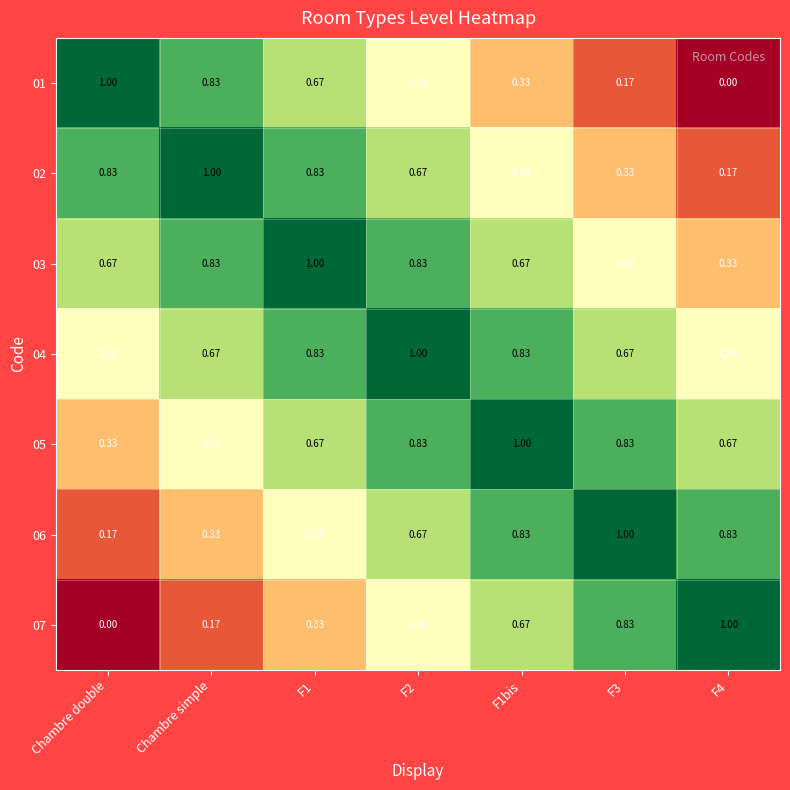

Where is 06 nearest to the value 0?

Chambre double